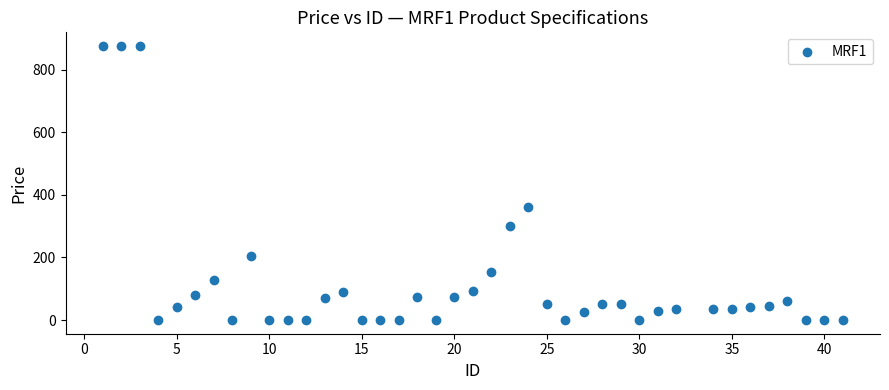

What is the range of Y values (max minus min)?

875